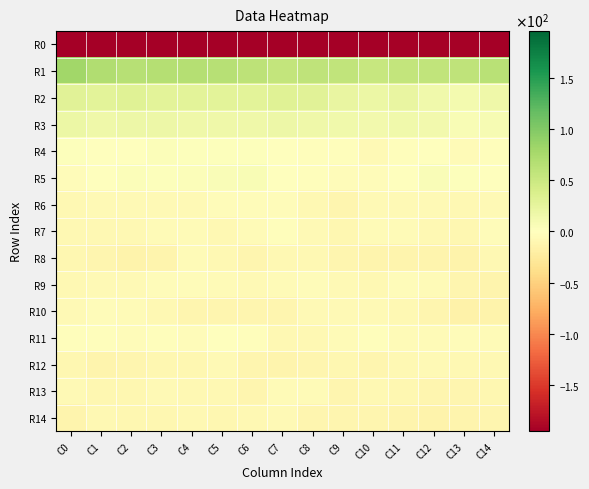

List the series in order of their peak value, lowest first.

R0, R14, R12, R8, R13, R10, R6, R9, R7, R11, R4, R5, R3, R2, R1